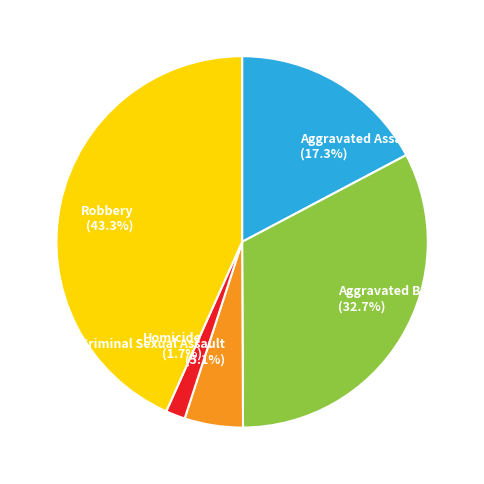

Count the number of slices in the pie.

5